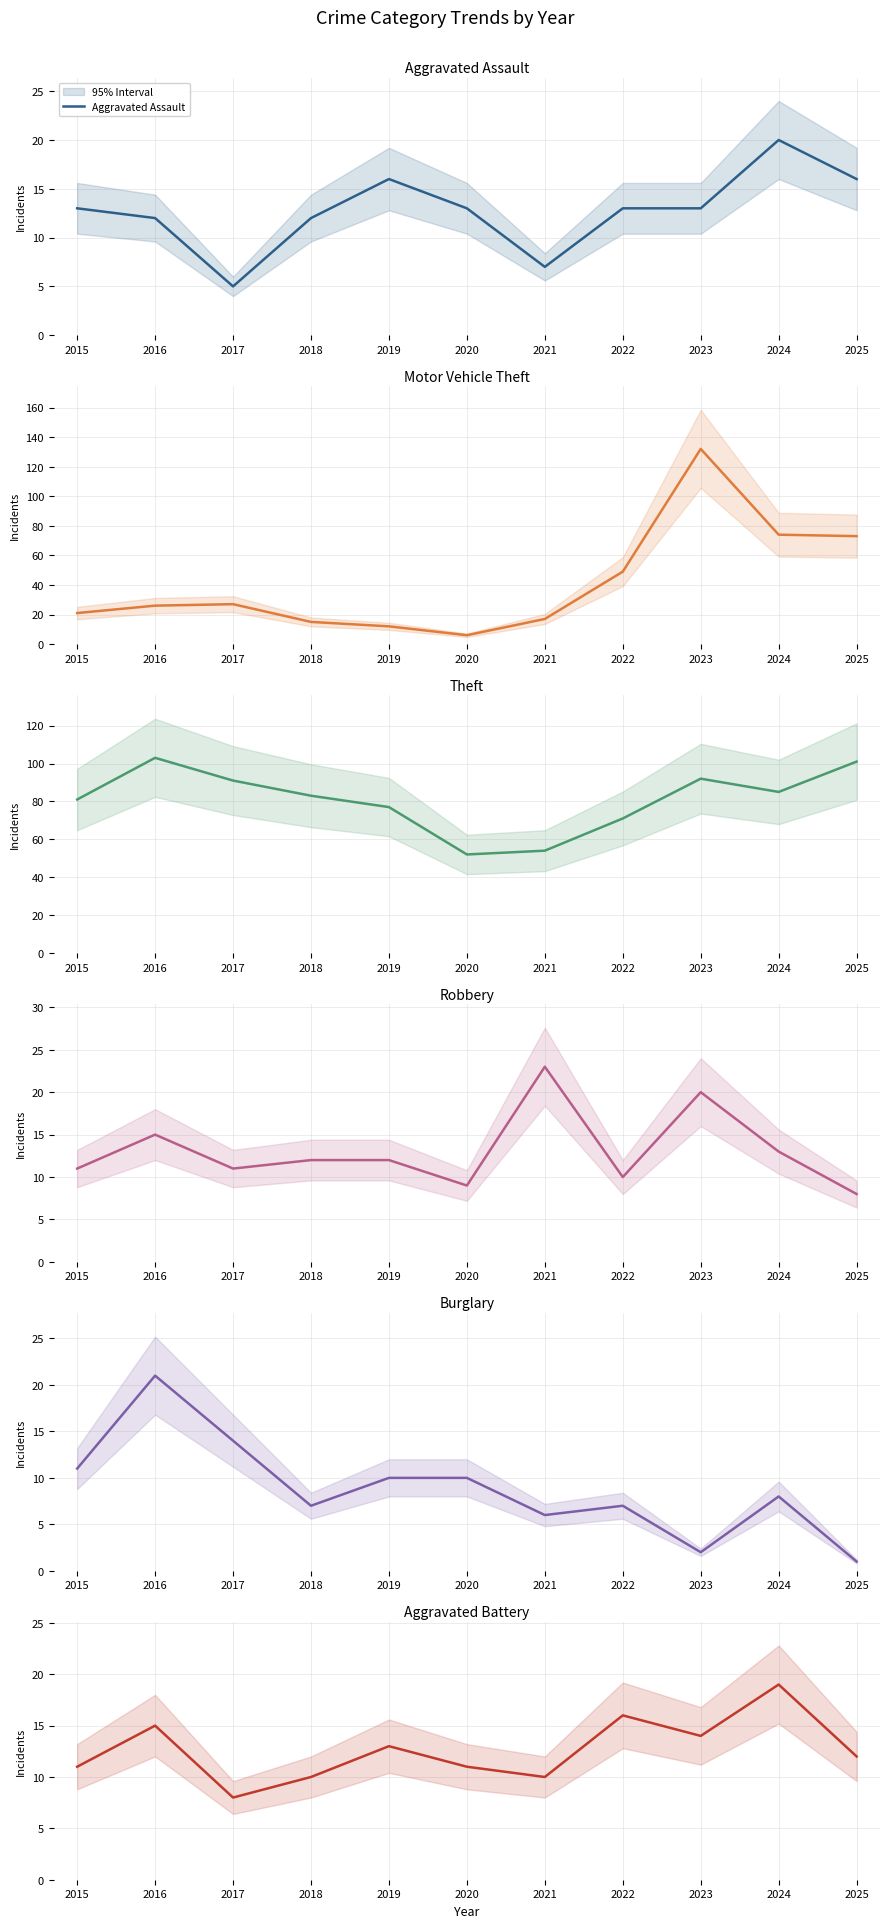

What is the value of the Motor Vehicle Theft point at the 5th from the left?

12